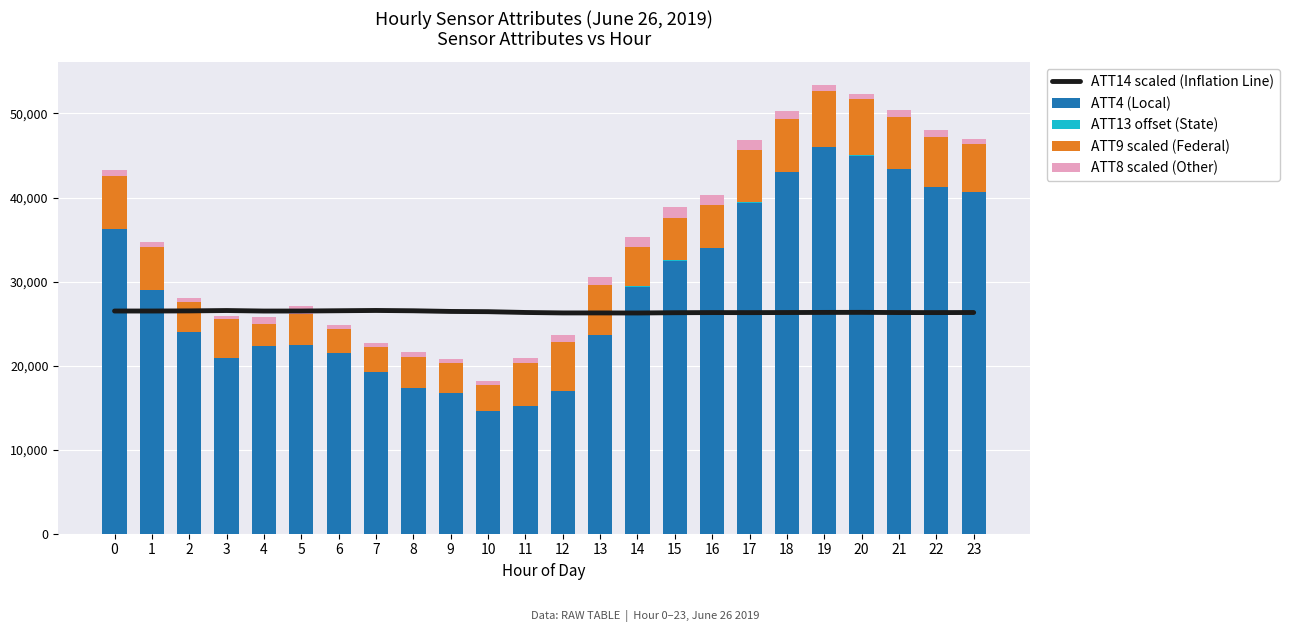

What is the difference between the highest and lowest values at 21?

43386.2